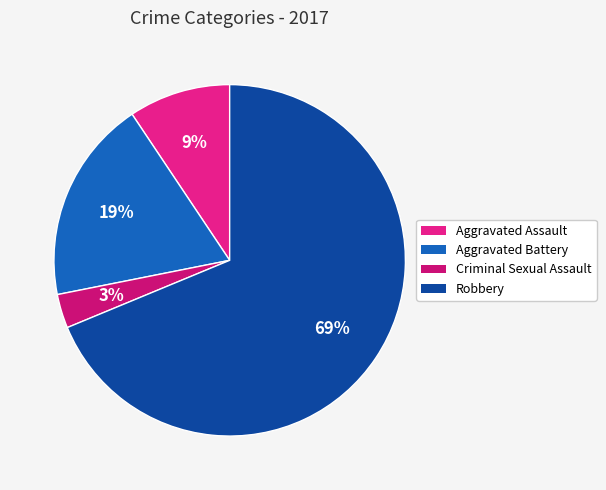

How many slices are in this pie chart?

4